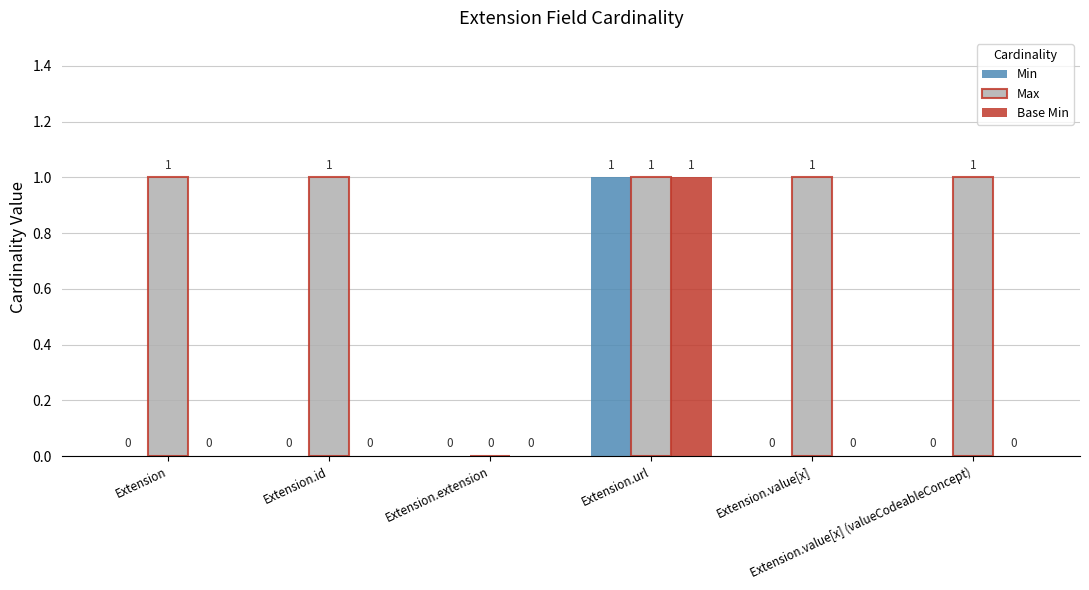

What is the sum of all Min values?

1